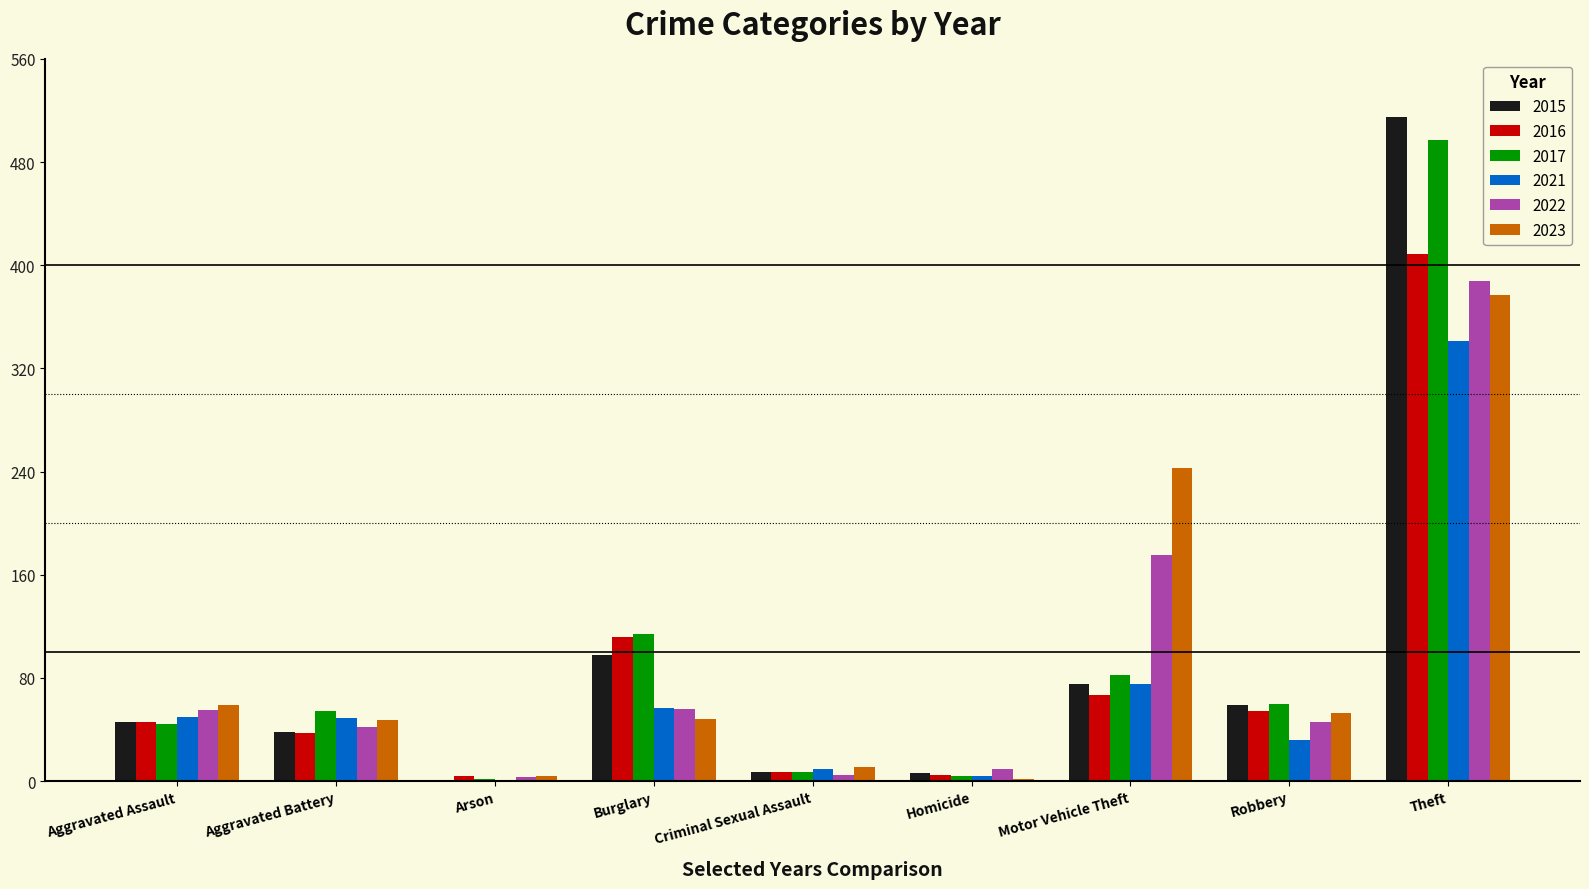

Which category has the highest value in the 2017 series?

Theft